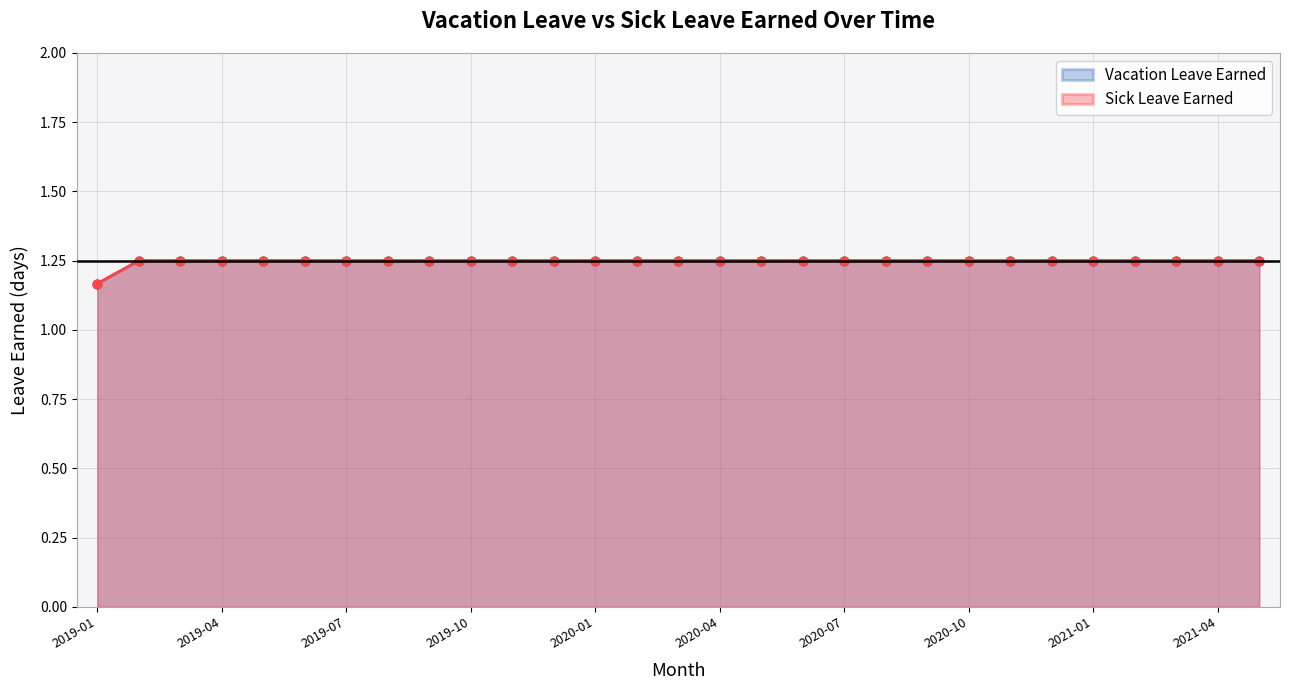

Which series reaches the maximum Y coordinate?

Vacation Leave Earned